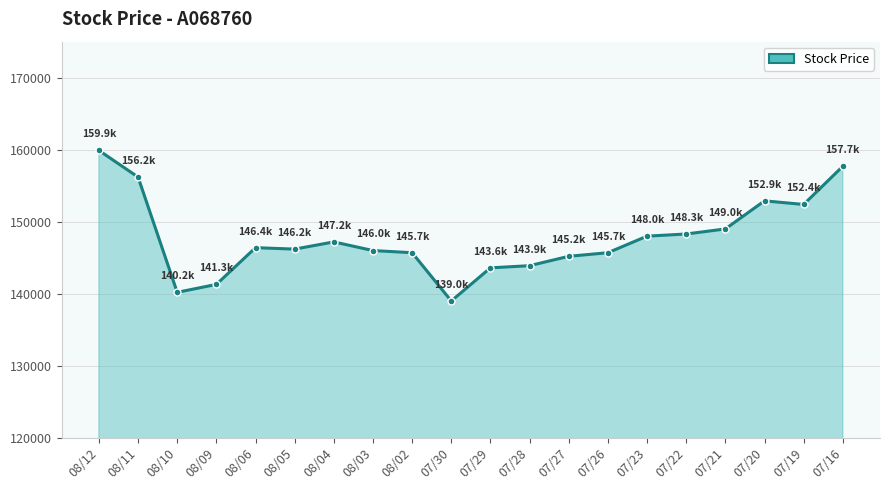

What position from the right is 08/05?

15